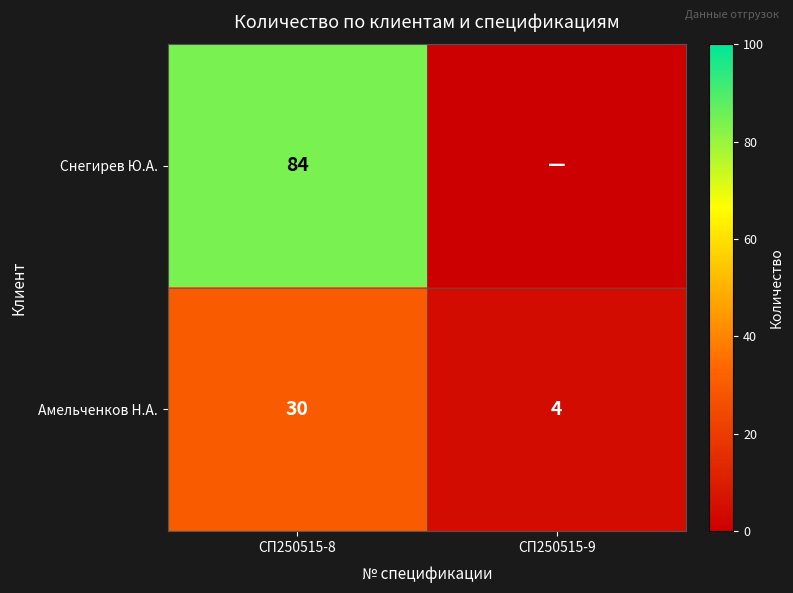

List the labels in order of Амельченков Н.А. value, largest first.

СП250515-8, СП250515-9